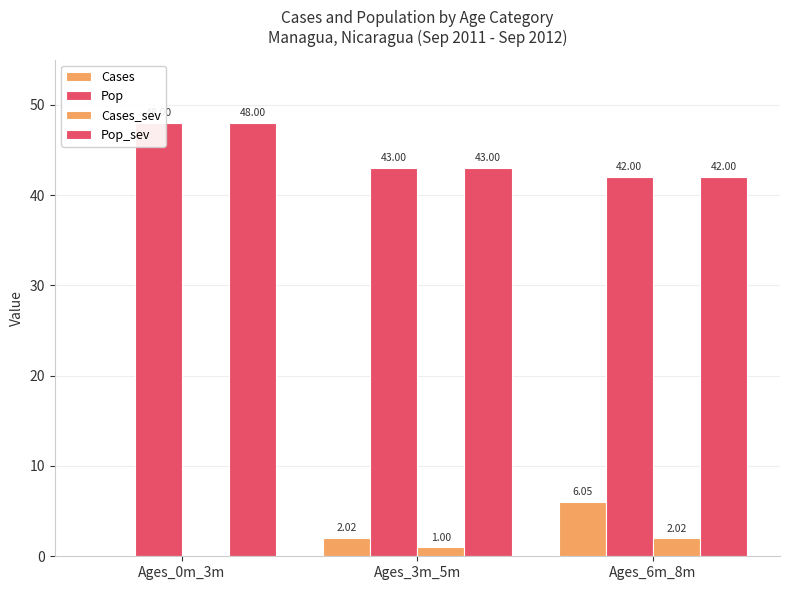

What value does the Pop_sev series have at Ages_0m_3m?

48.0